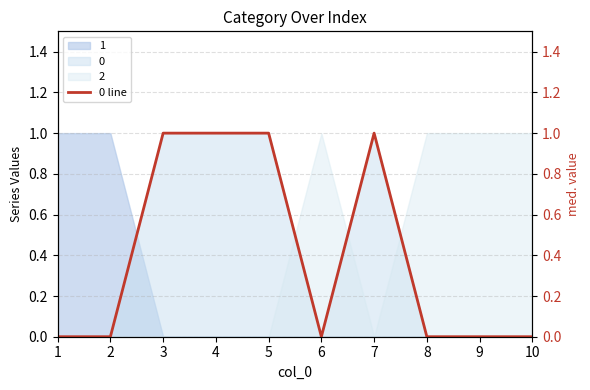

How many interior local peaks (higher than both neighbors) does the data have?

1